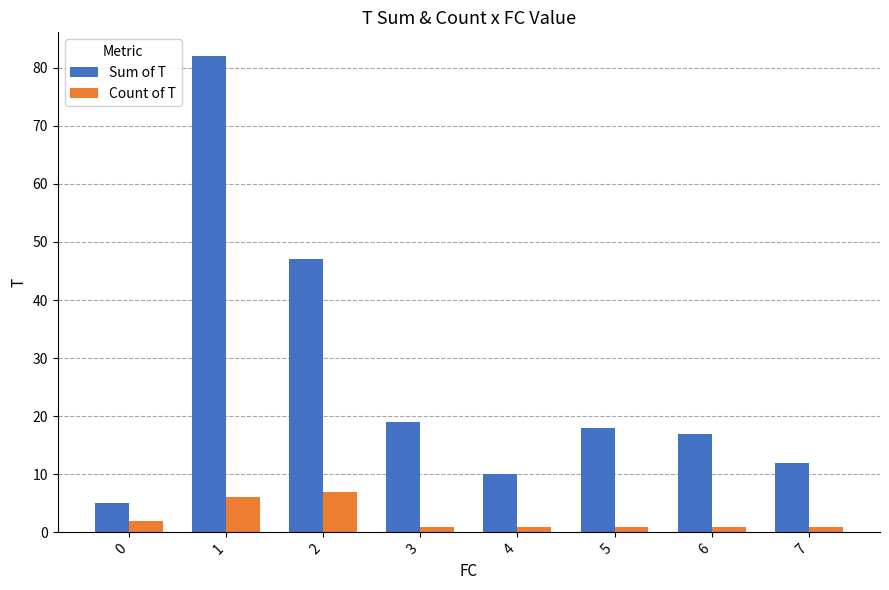

How many distinct data groups are displayed?

2